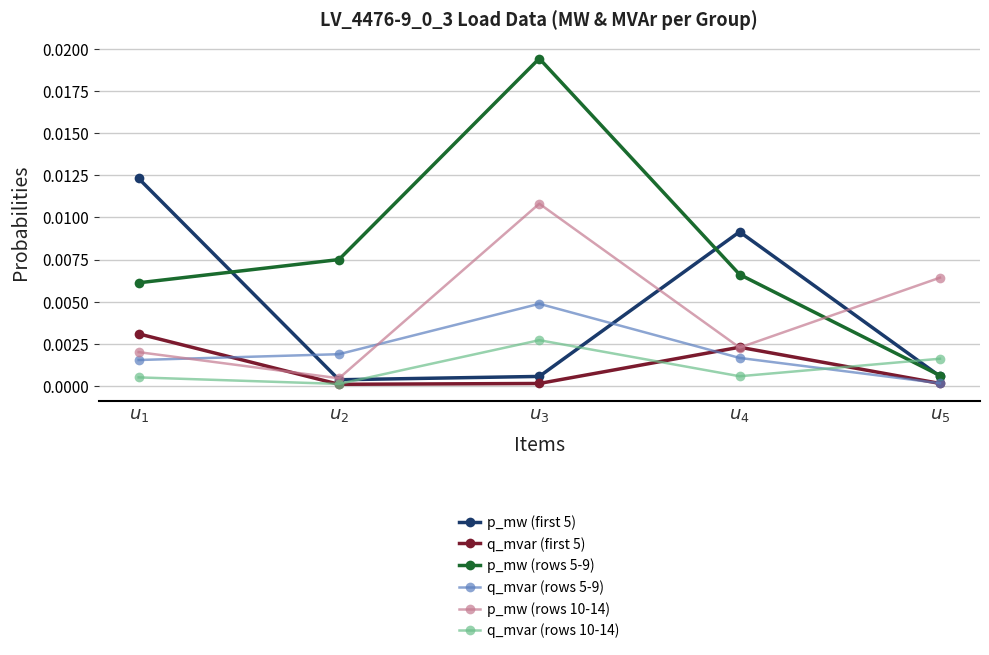

Between which two adjacent categories do p_mw (rows 5-9) and p_mw (first 5) first intersect?

$u_{1}$ and $u_{2}$